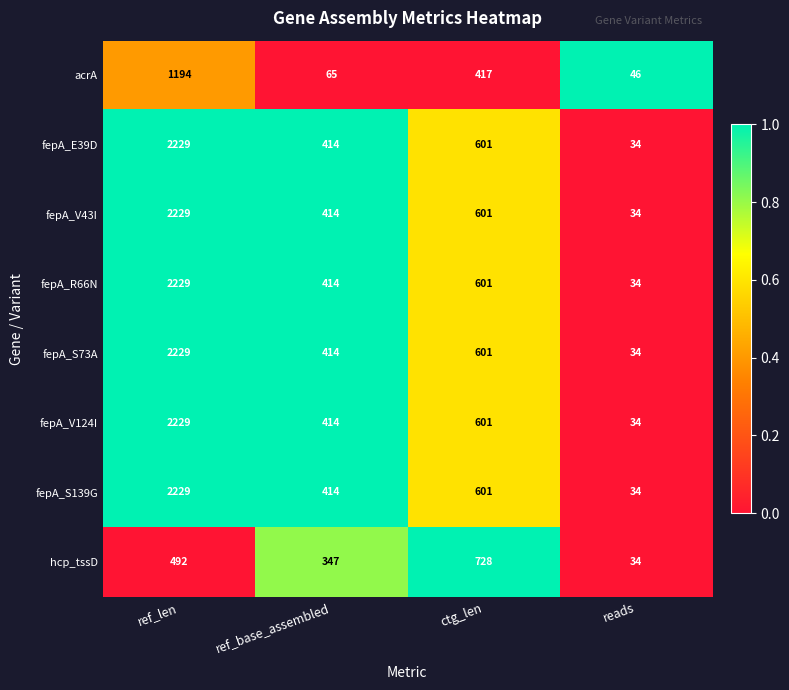

Read the hcp_tssD value at ctg_len, to the nearest 10.

730